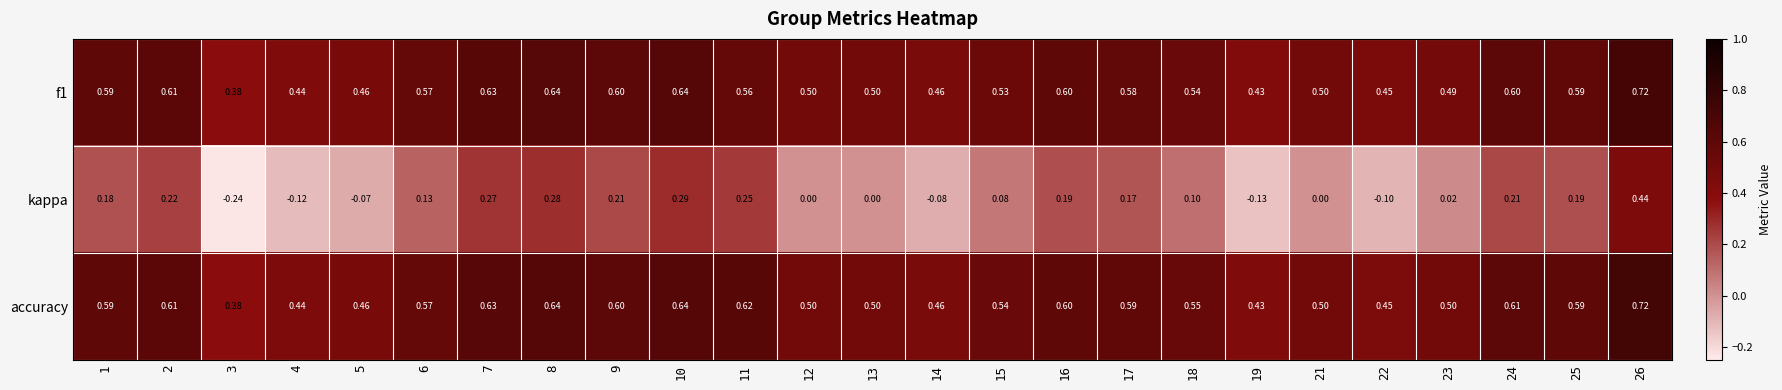

What is the spread (max minus min) of values at 4?

0.6